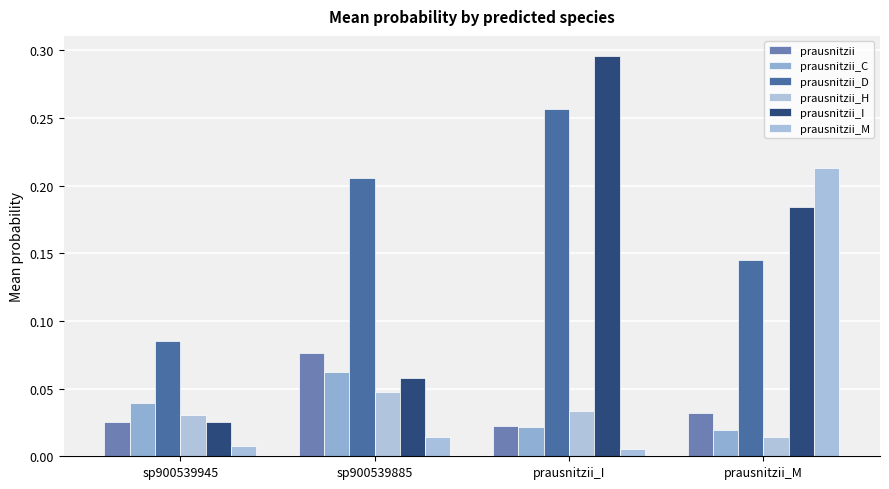

What value does the prausnitzii_I series have at prausnitzii_I?

0.3